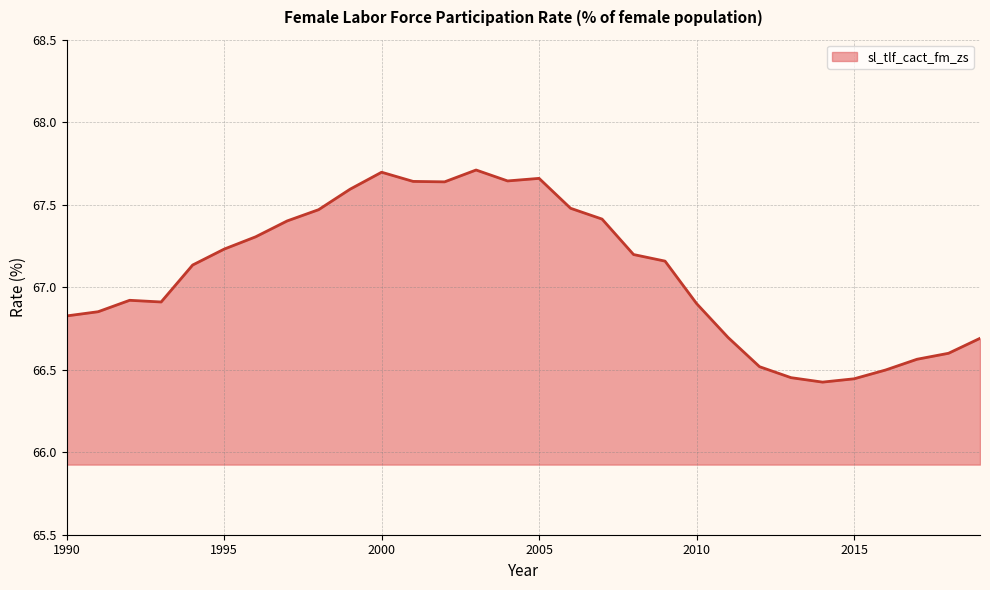

What is the difference between the maximum and minimum values?

1.3